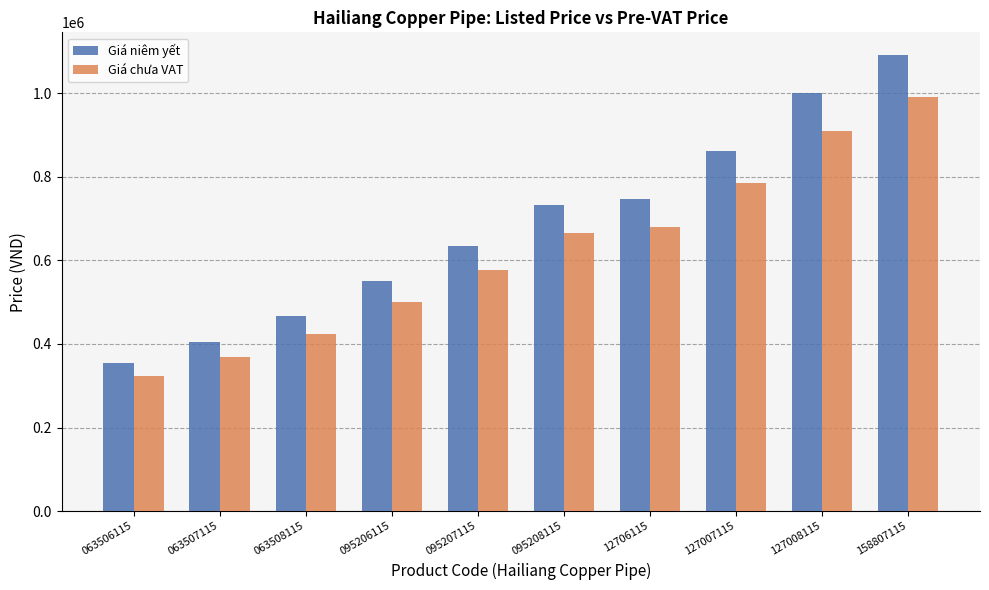

At which label does Giá chưa VAT reach its minimum?

063506115